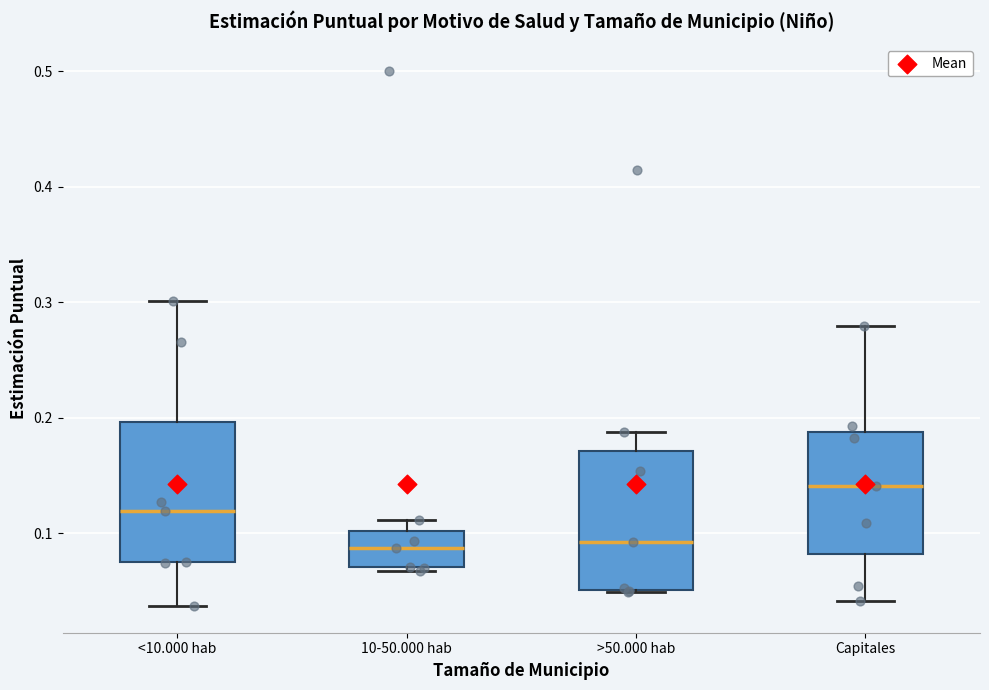

Reading left to right, read every box against the y-axis: the position of its median line, the range the box covers, and the ends of its whiskers. The values are not printed on the chart, so give them approximately, as read against the axis.

<10.000 hab: median 0.12, box 0.07 to 0.20, whiskers 0.04 to 0.30
10-50.000 hab: median 0.09, box 0.07 to 0.10, whiskers 0.07 (just below the box's lower edge) to 0.11
>50.000 hab: median 0.09, box 0.05 to 0.17, whiskers 0.05 to 0.19
Capitales: median 0.14, box 0.08 to 0.19, whiskers 0.04 to 0.28